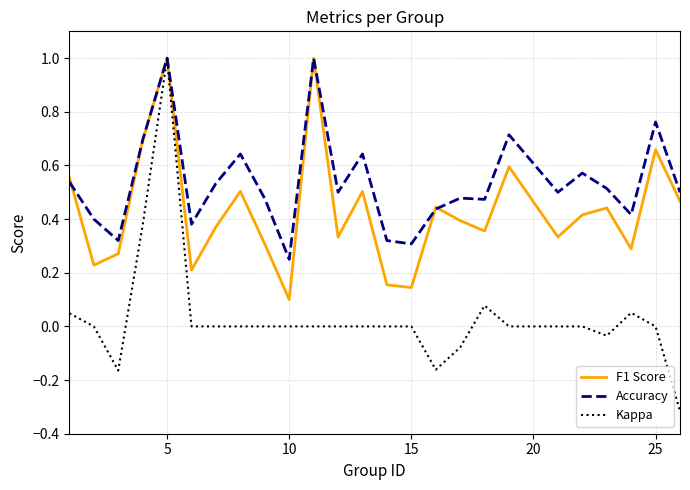

After their last crossing, which series has the higher values: Accuracy or F1 Score?

Accuracy